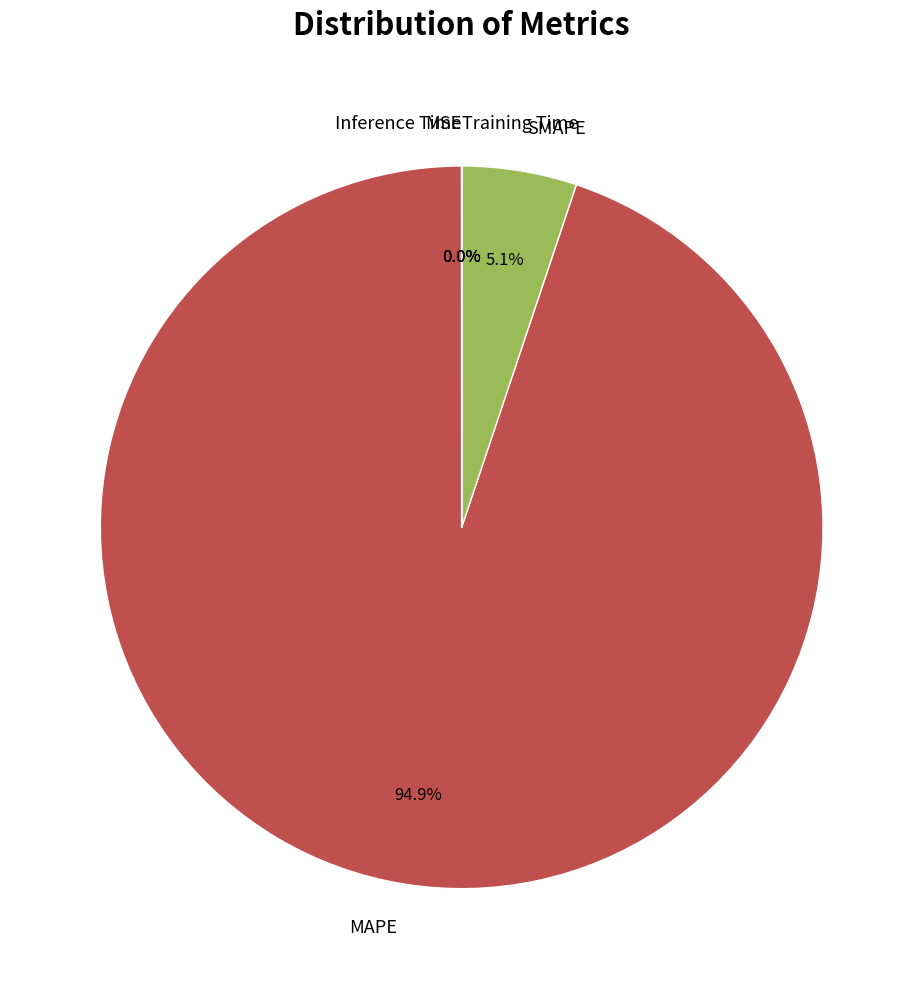

What percentage do SMAPE and MAPE together represent?

100.0%